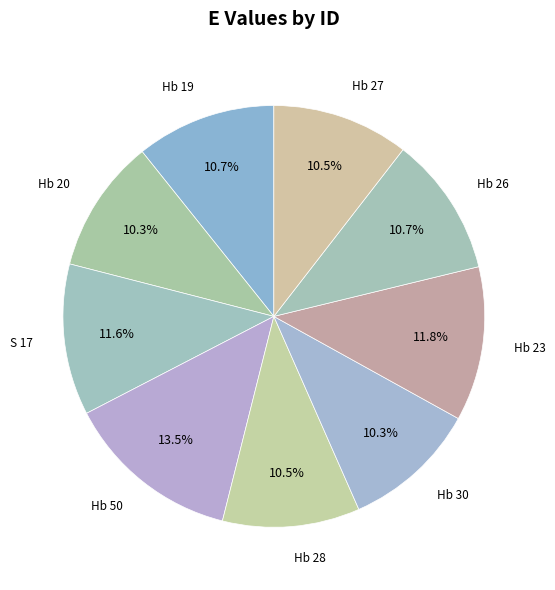

Count the number of slices in the pie.

9